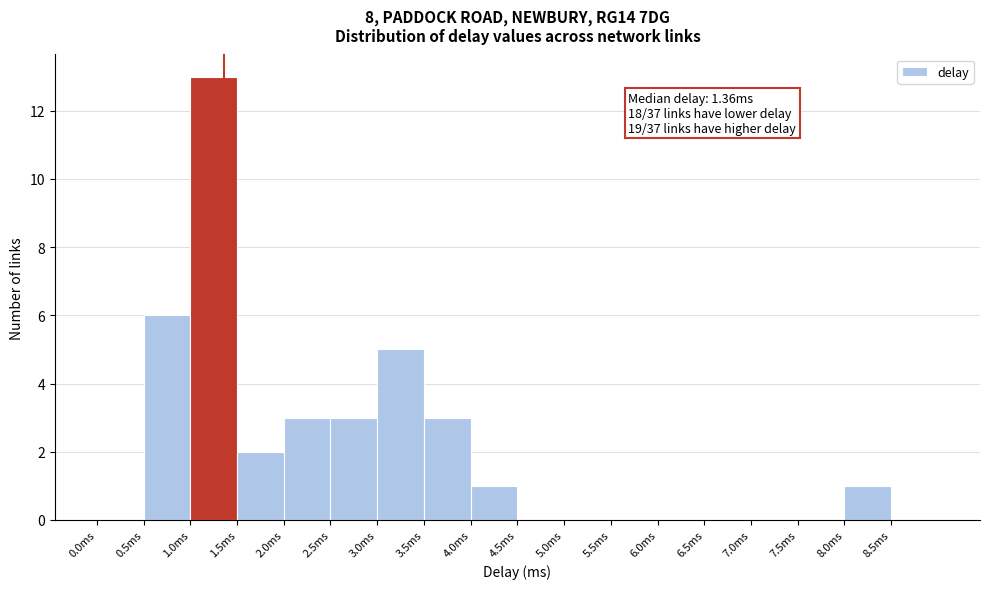

Over which range of the x-axis is the bar tallest?

1.0 to 1.5